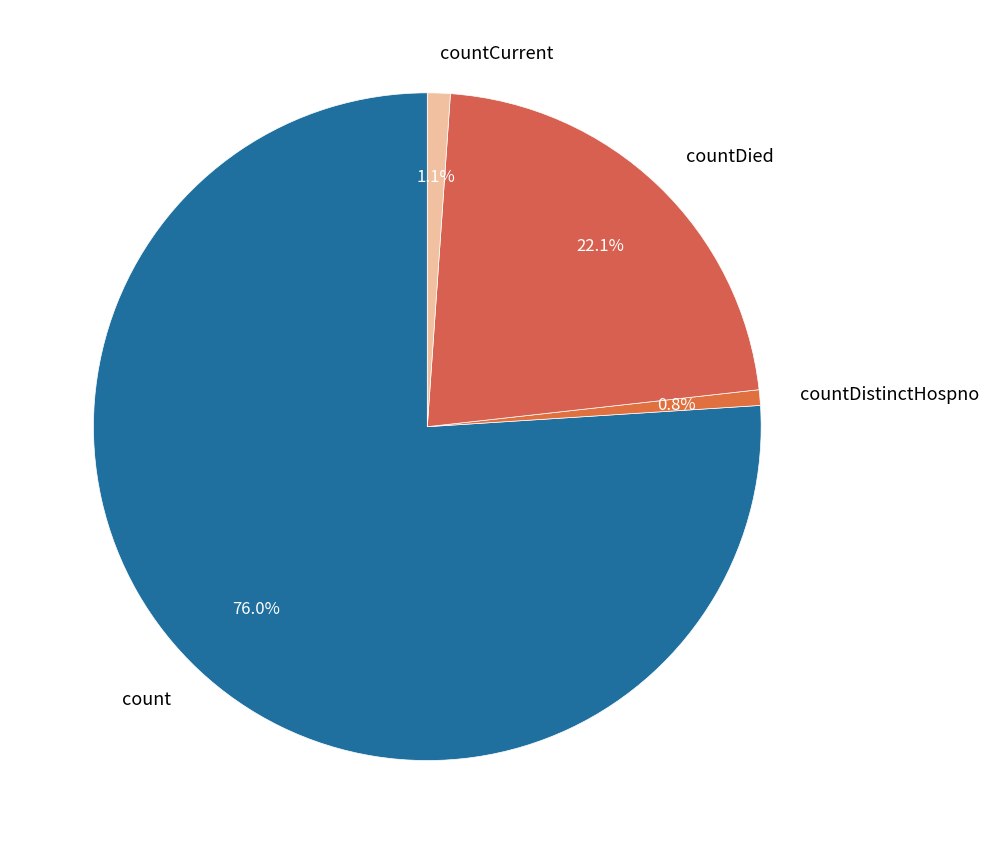

To the nearest percent, what is the average slice percentage?

25%